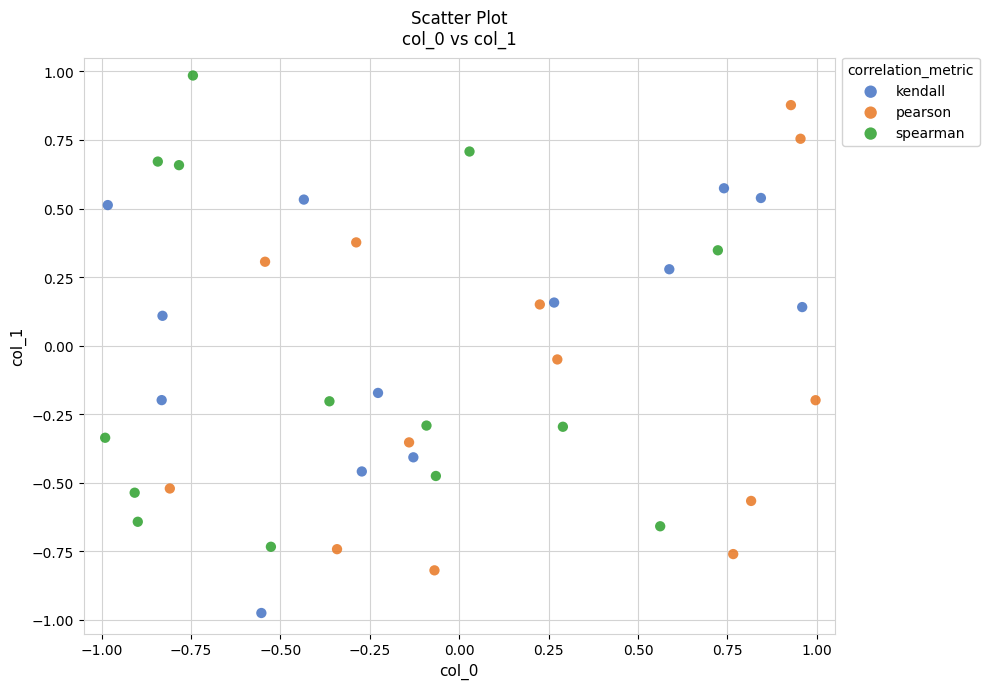

What are all the series names shown in the legend?

kendall, pearson, spearman